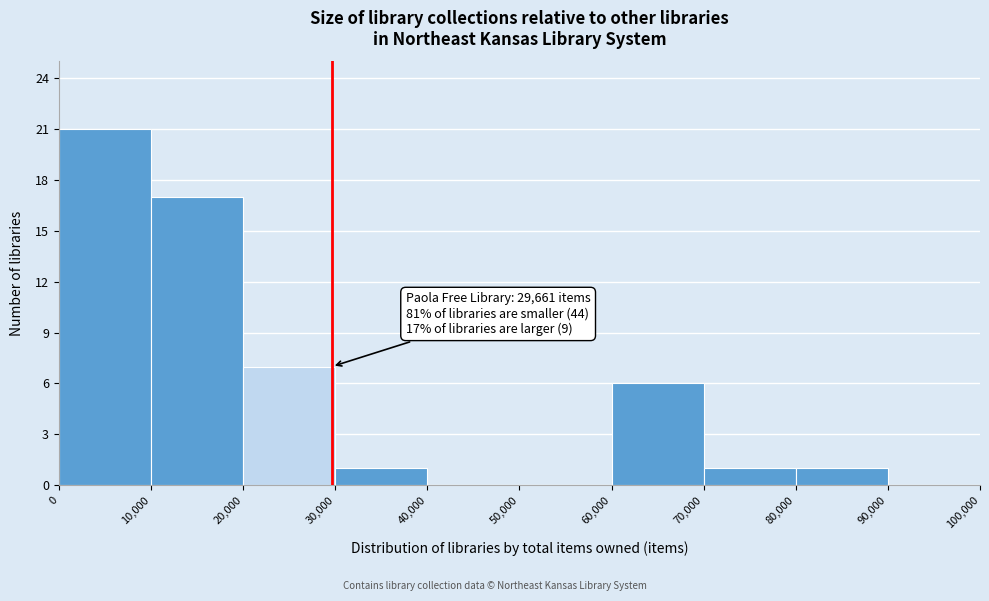

Over which range of the x-axis is the bar tallest?

0 to 10,000